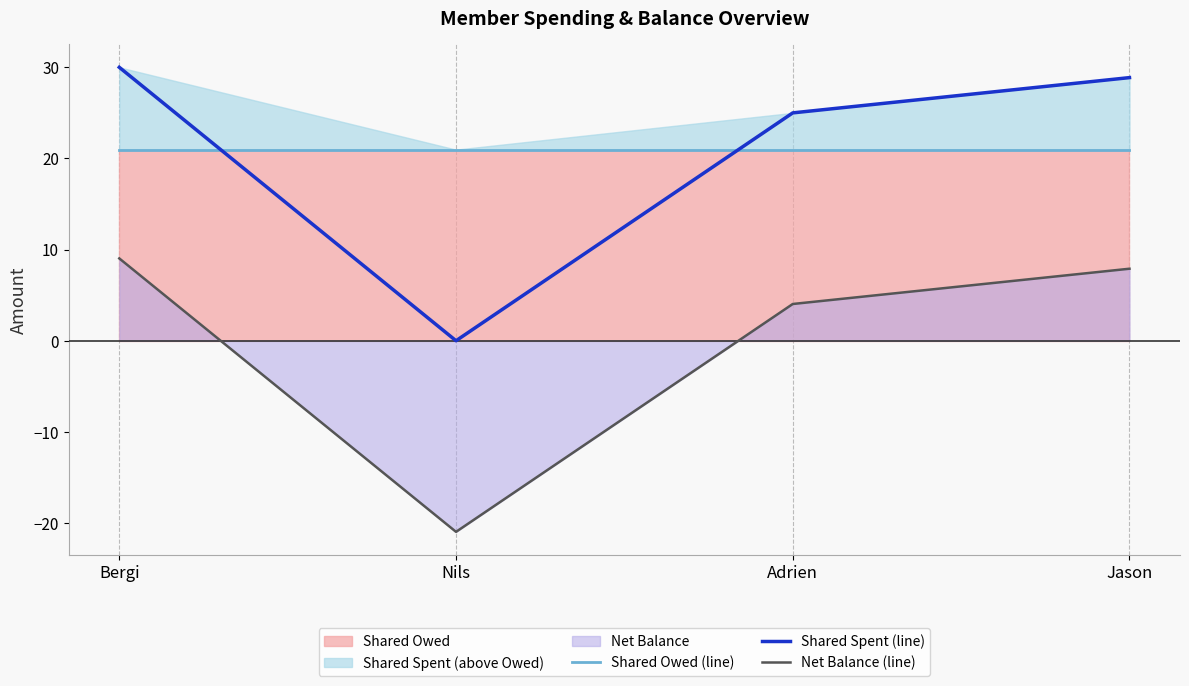

What is the sum of all Shared Owed (line) values?

83.9